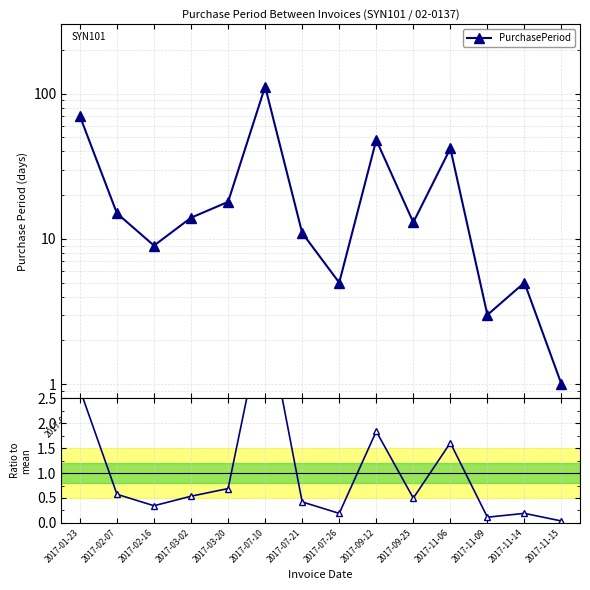

Does the chart display data point markers on the line(s)?

Yes